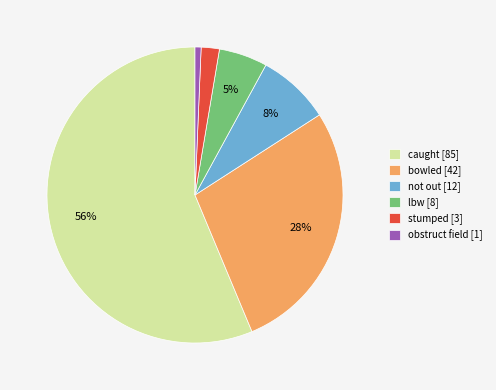

Between obstruct field and stumped, which is larger?

stumped